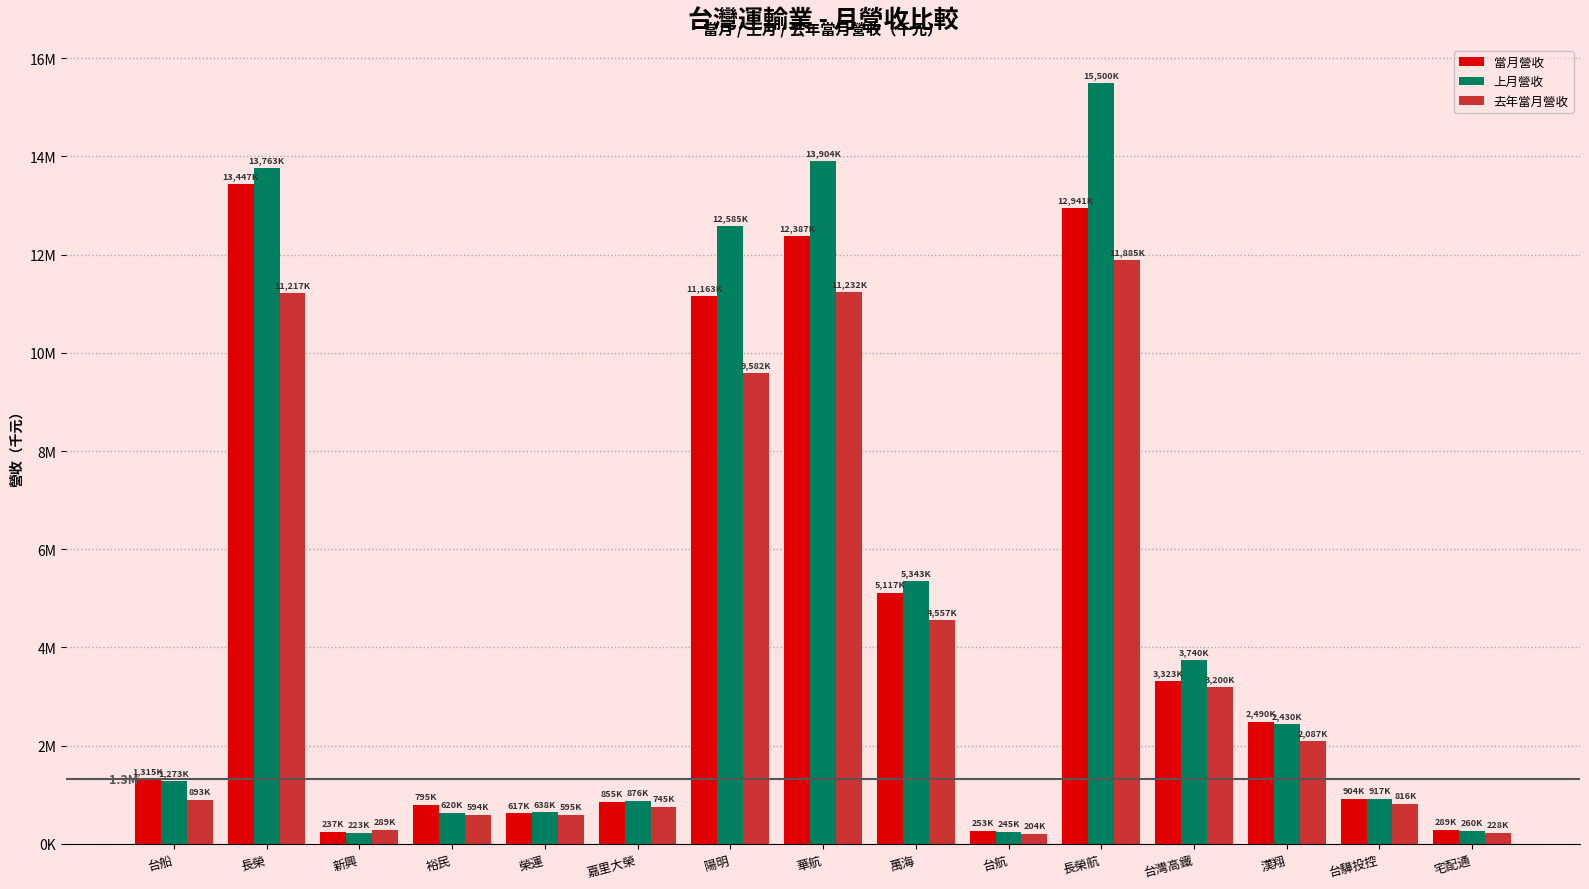

What is the difference between the 上月營收 values at 台船 and 台驊投控?

355918